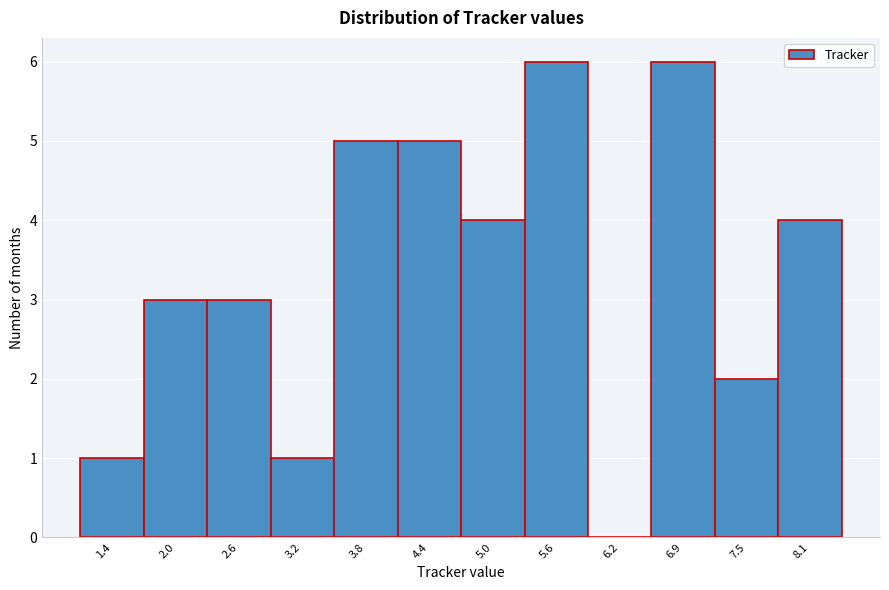

Reading left to right, extract all data points from this chart.

1.4=1	2.0=3	2.6=3	3.2=1	3.8=5	4.4=5	5.0=4	5.6=6	6.2=0	6.9=6	7.5=2	8.1=4